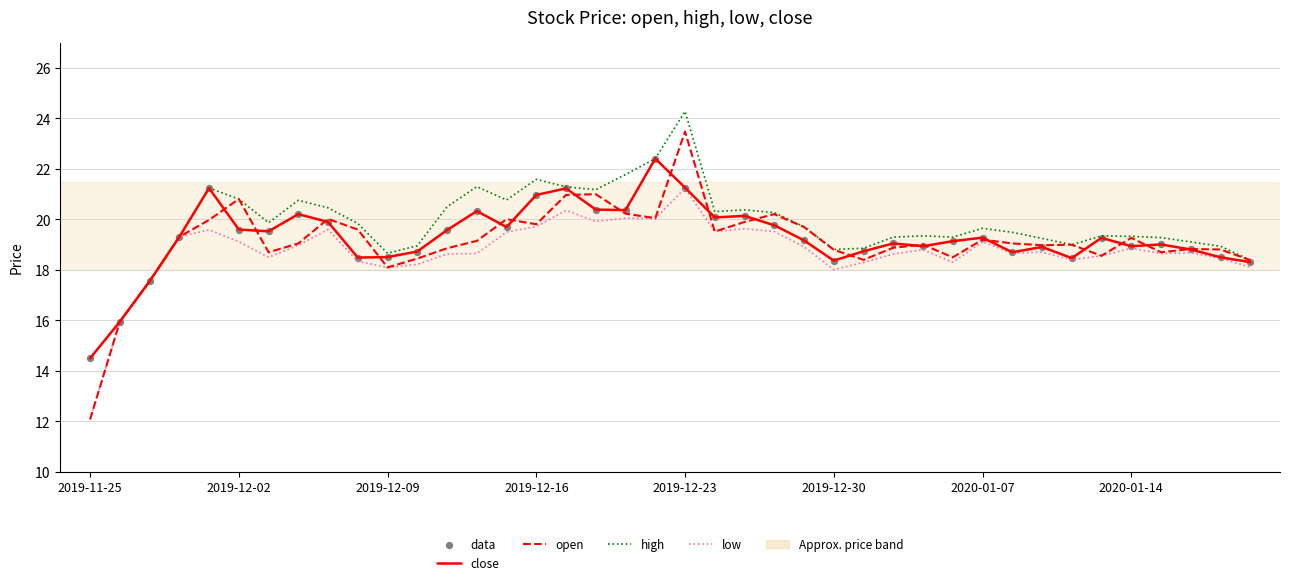

Which series has the largest range (max minus min)?

open